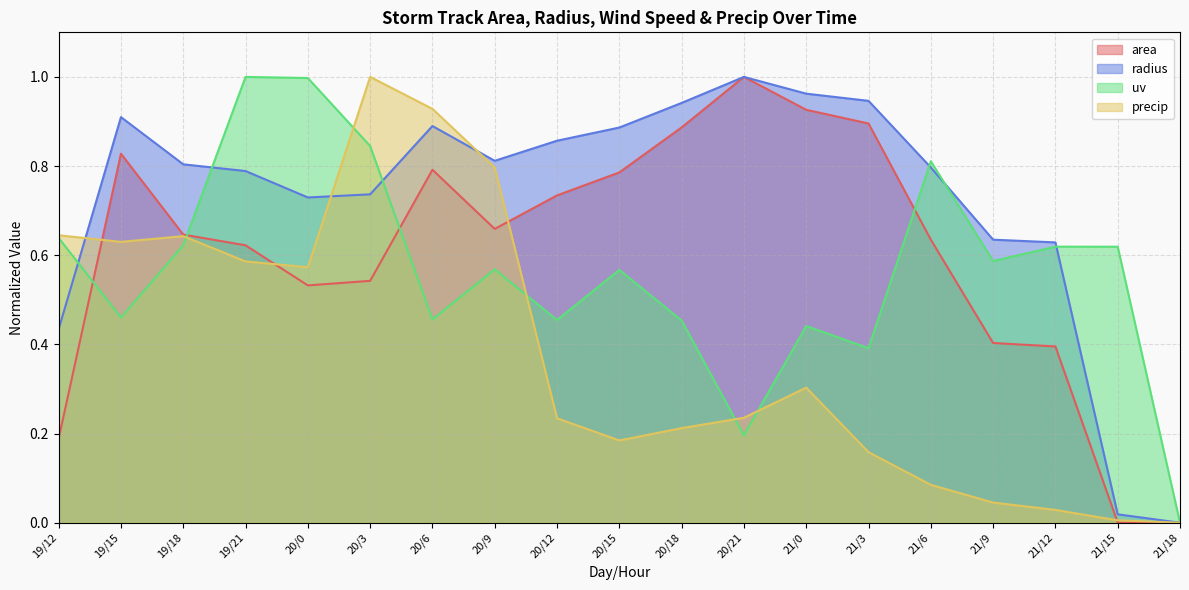

The precip series shows 1.2 at 20/9. True or false?

False